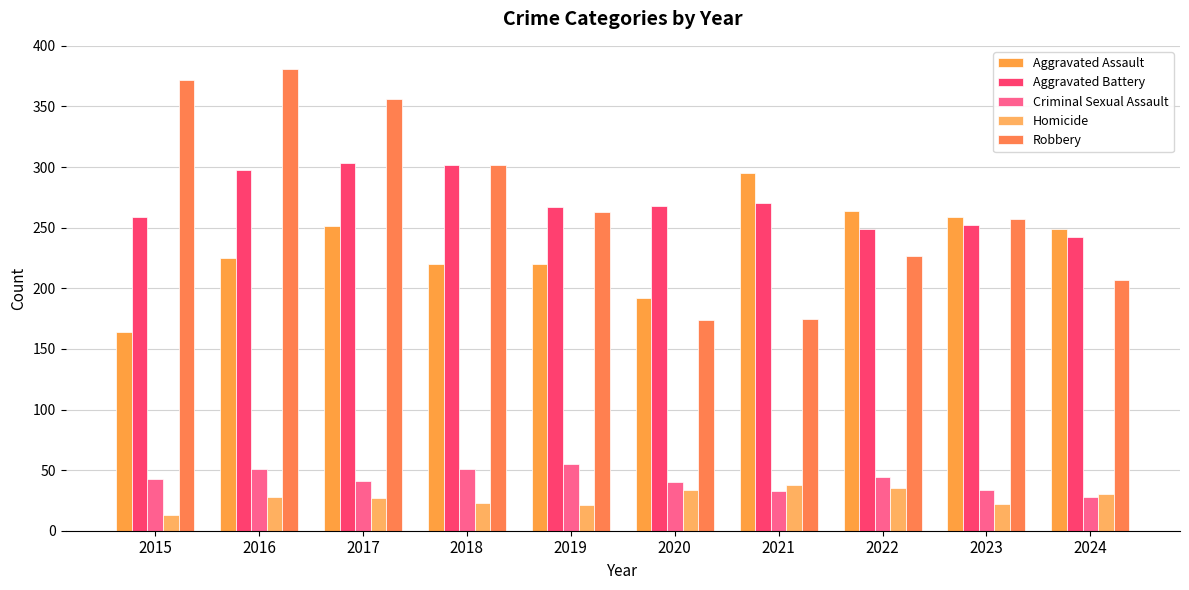

At which label does Aggravated Assault first exceed 249?

2017